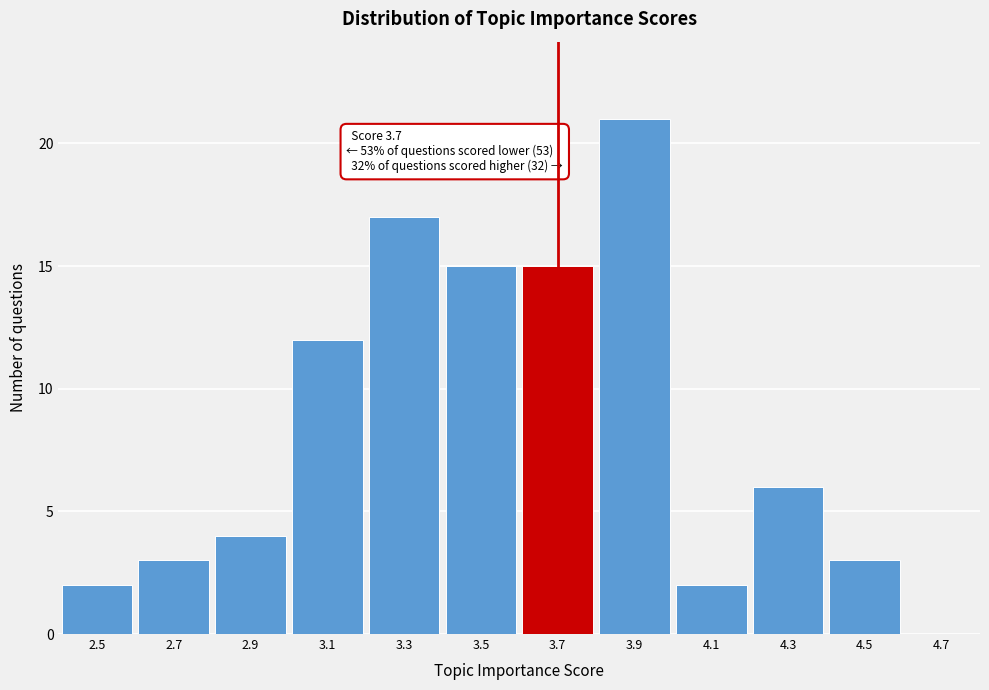

Over which range of the x-axis is the bar tallest?

3.8 to 4.0